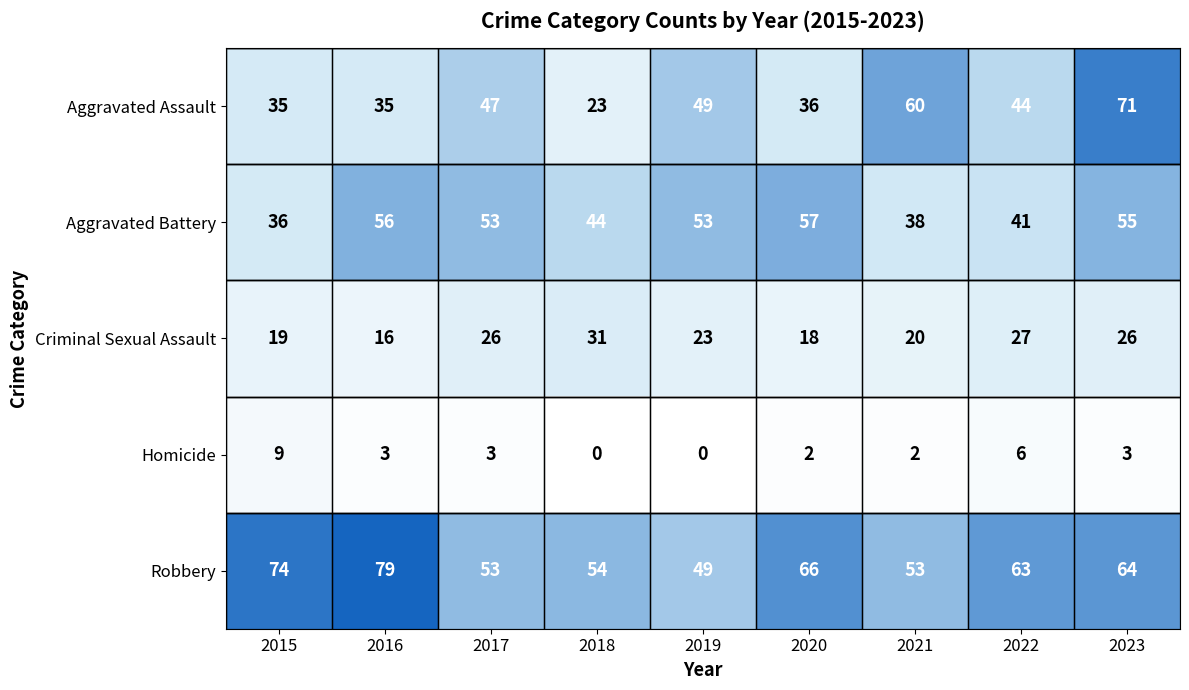

At 2022, list the series in order from smallest to largest.

Homicide, Criminal Sexual Assault, Aggravated Battery, Aggravated Assault, Robbery